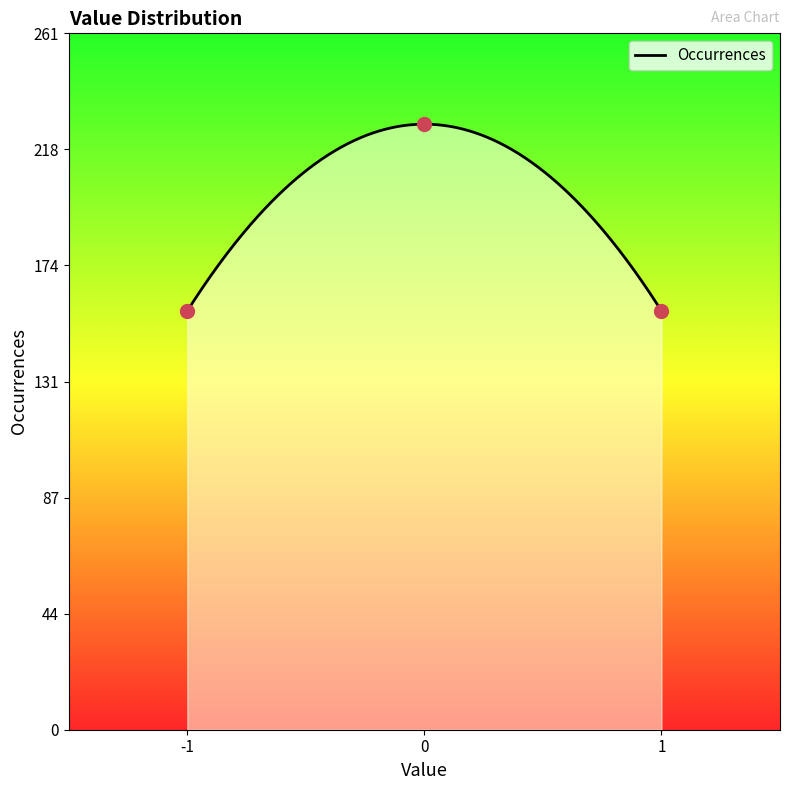

What is the difference between the maximum and minimum values?

70